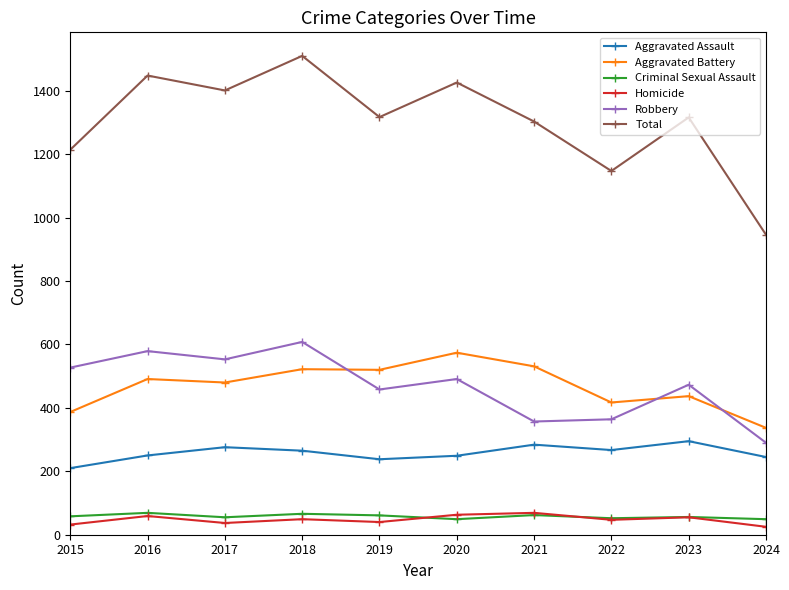

True or false: Aggravated Battery and Criminal Sexual Assault cross at least once.

False